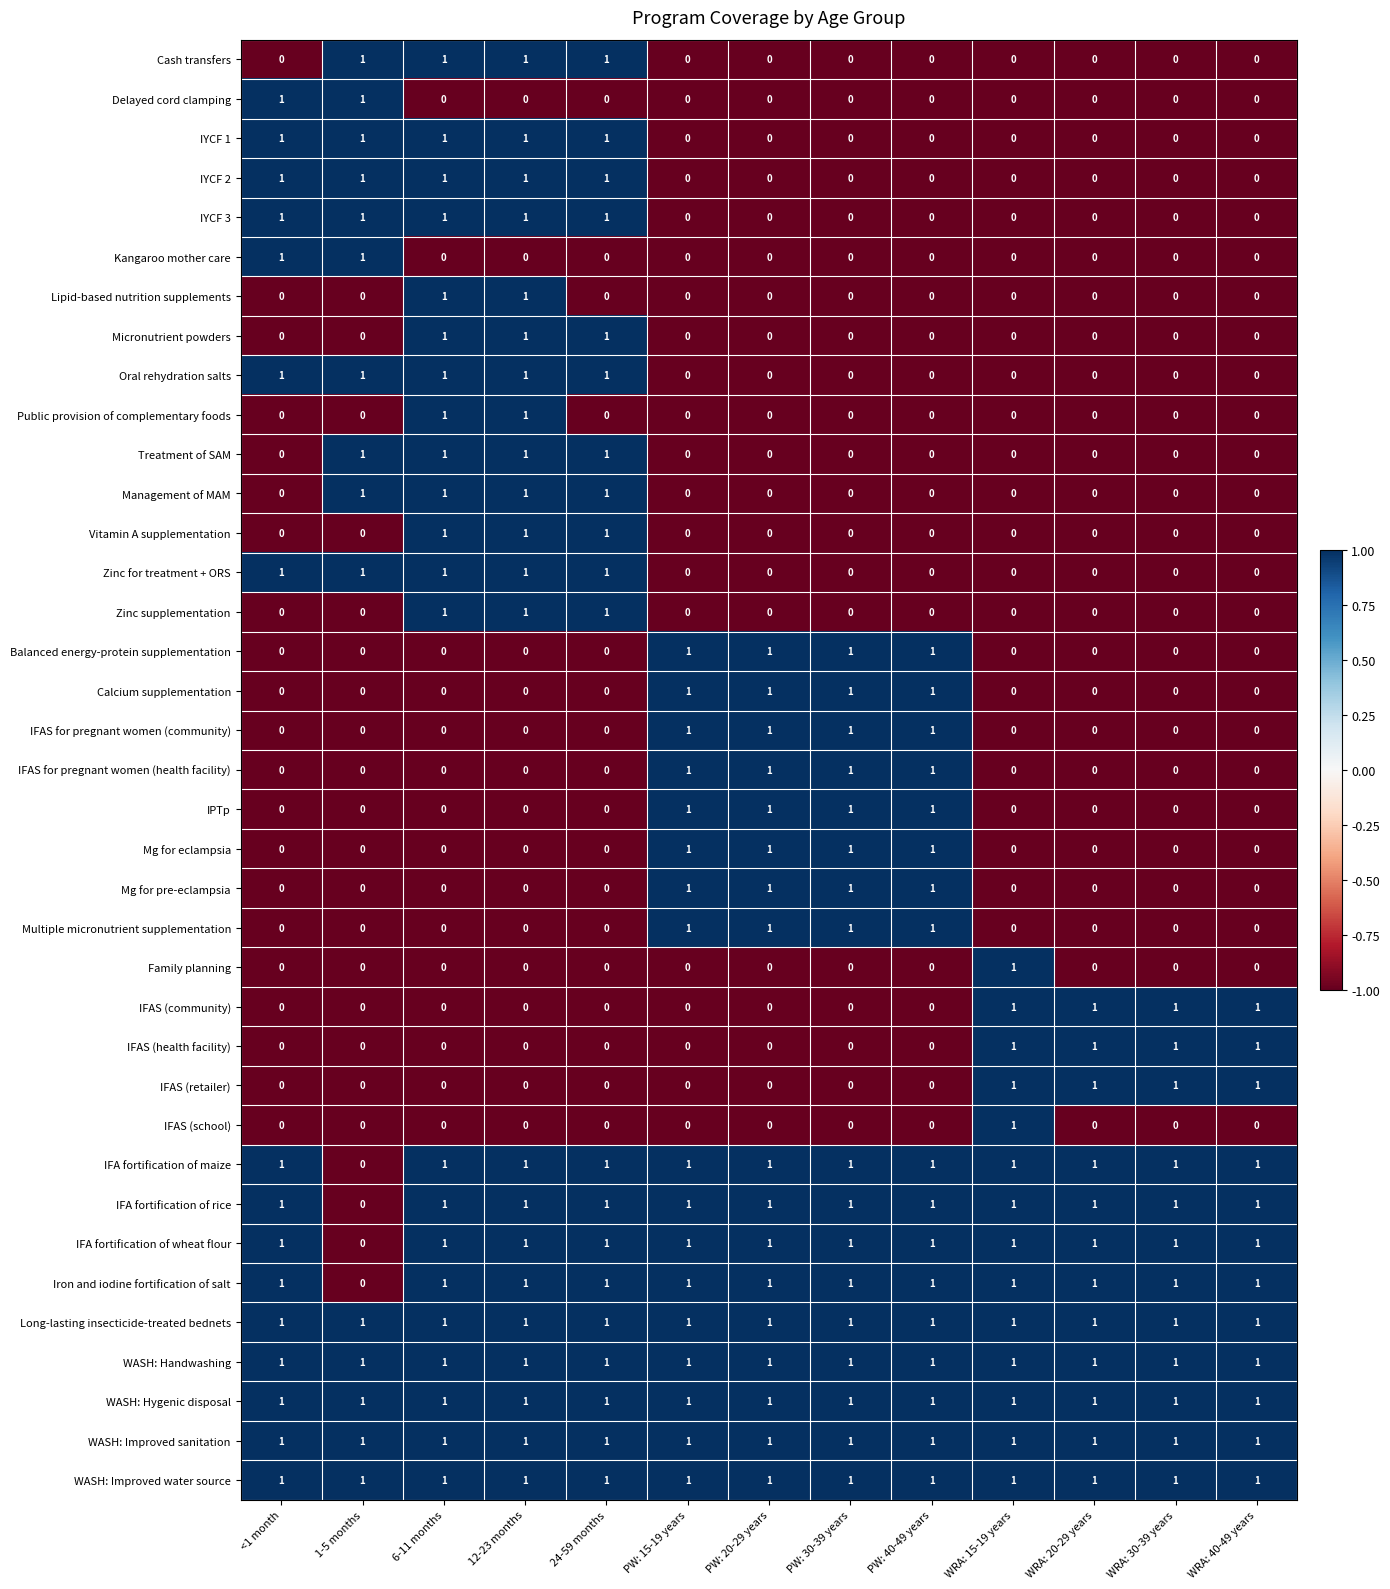

How many values in Iron and iodine fortification of salt are above zero?

12